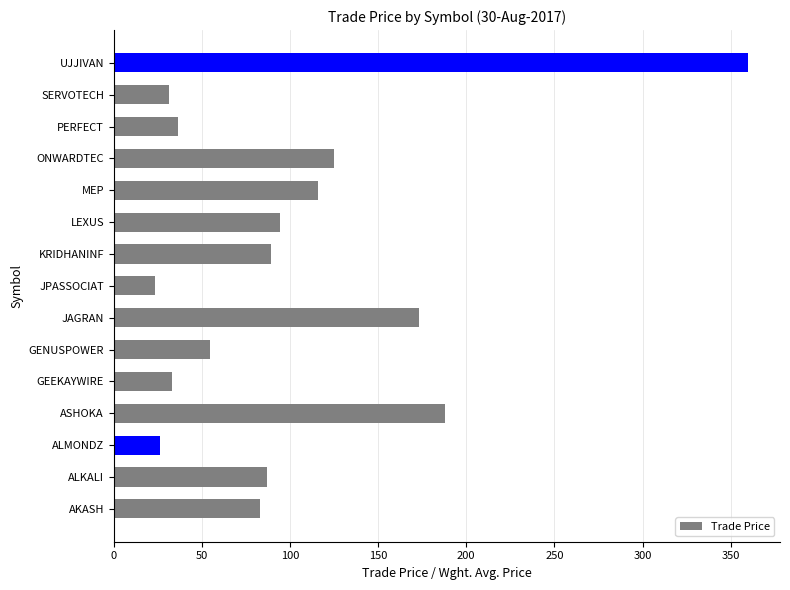

What value does the data have at GEEKAYWIRE?

33.2